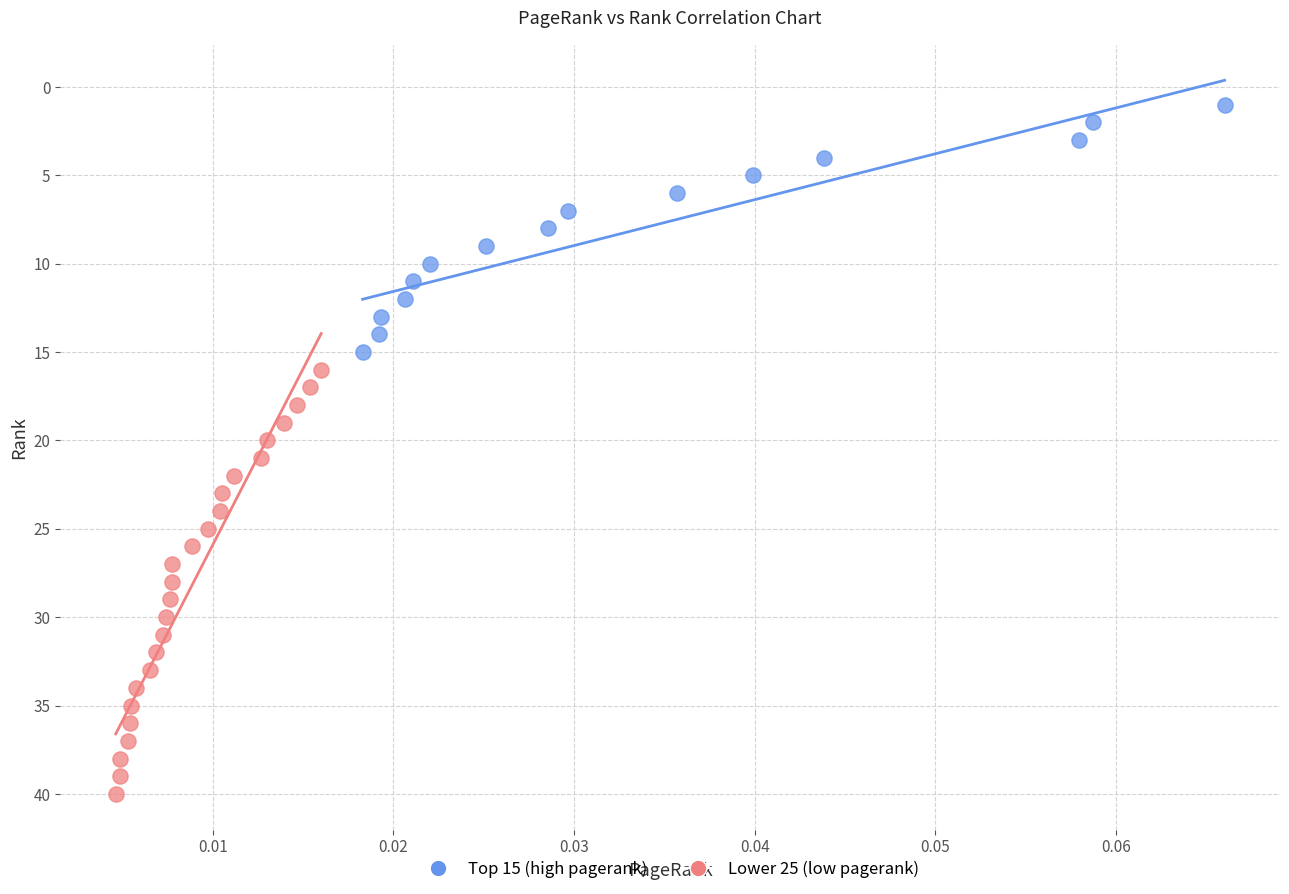

Which series reaches the maximum Y coordinate?

Lower 25 (low pagerank)